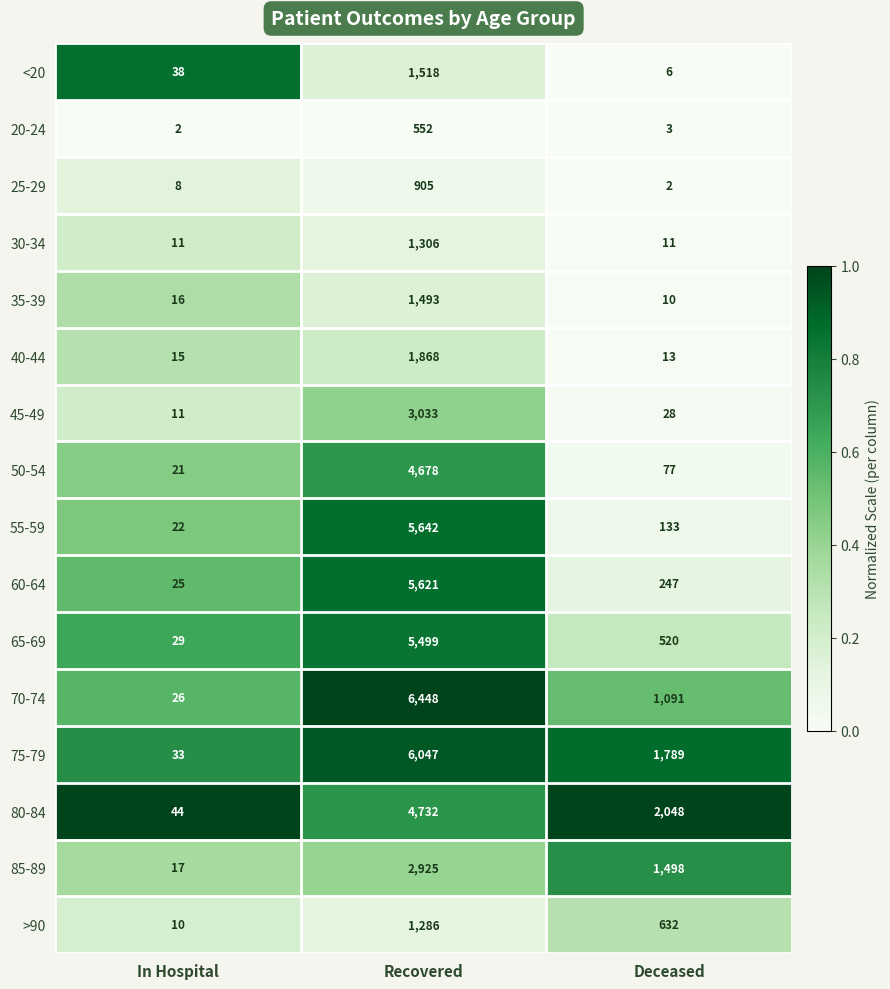

At which category is the sum across all series the highest?

Recovered